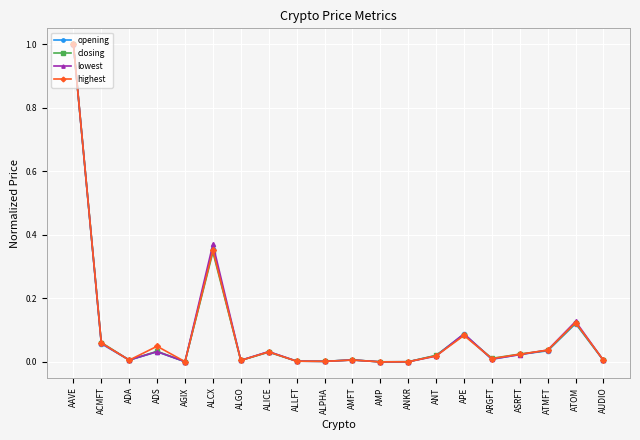

What position from the left is ATOM?

19